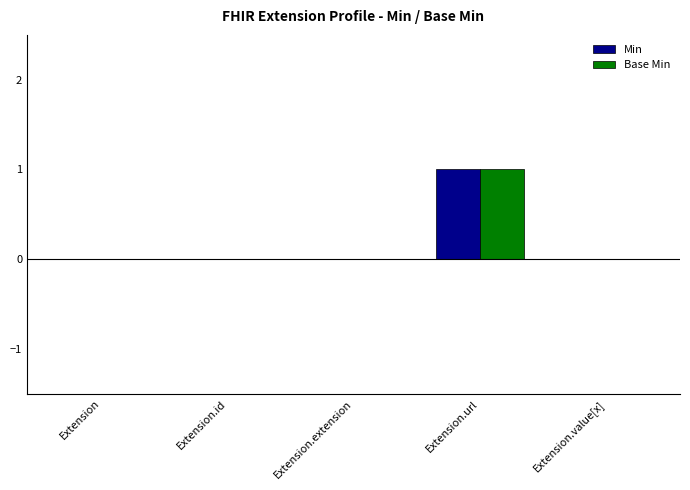

What is the sum of the Min values at Extension.value[x] and Extension.url?

1